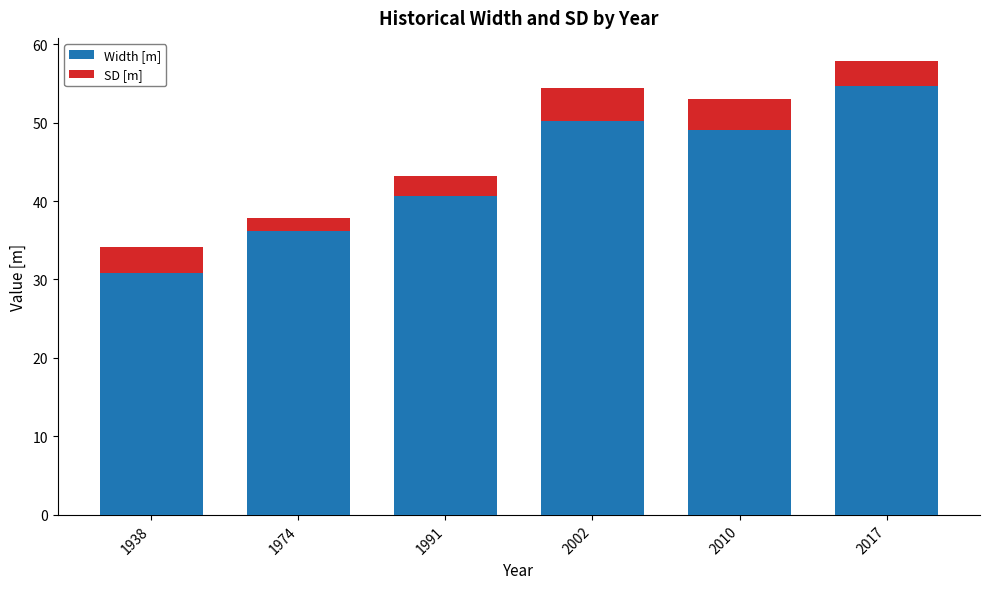

At which category is the sum across all series the highest?

2017